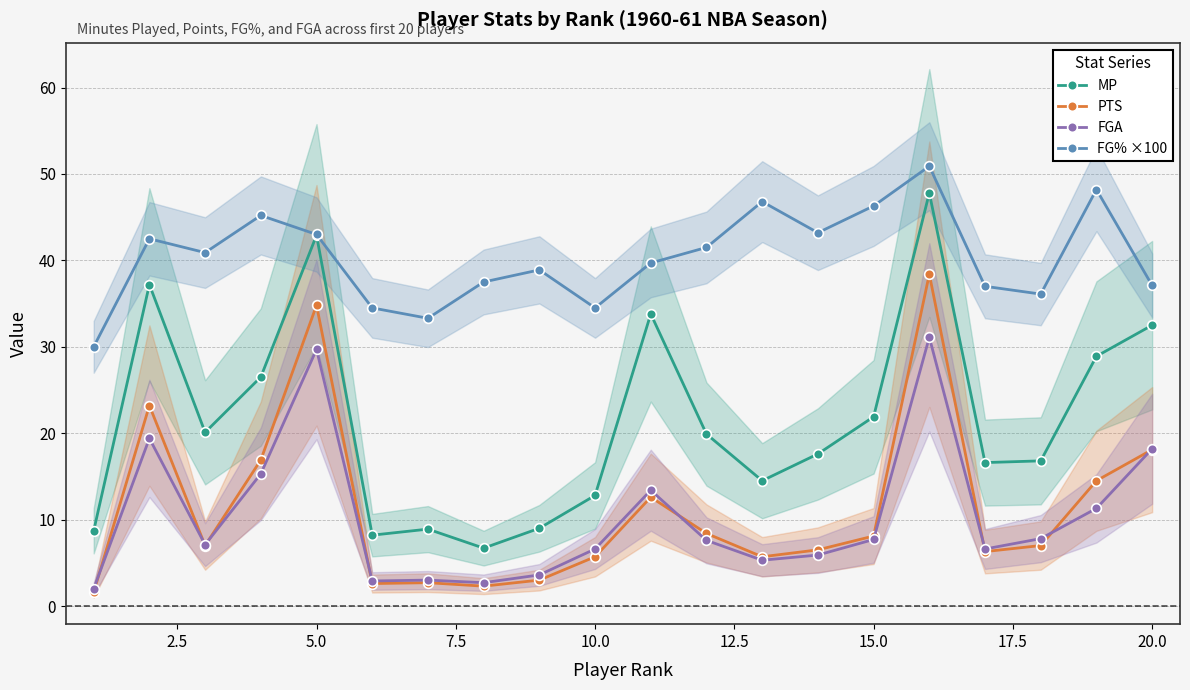

Reading left to right, list all the values displayed in this chart.

MP: 8.7	37.2	20.1	26.5	42.9	8.2	8.9	6.7	9.0	12.8	33.8	19.9	14.5	17.6	21.9	47.8	16.6	16.8	28.9	32.5
PTS: 1.6	23.2	7.0	16.9	34.8	2.6	2.7	2.3	3.0	5.7	12.6	8.4	5.7	6.5	8.1	38.4	6.3	7.0	14.5	18.1
FGA: 2.0	19.4	7.1	15.3	29.7	2.9	3.0	2.7	3.6	6.6	13.4	7.6	5.3	5.9	7.7	31.1	6.6	7.8	11.3	18.2
FG% ×100: 30.0	42.5	40.9	45.2	43.0	34.5	33.3	37.5	38.9	34.5	39.7	41.5	46.8	43.2	46.3	50.9	37.0	36.1	48.2	37.1